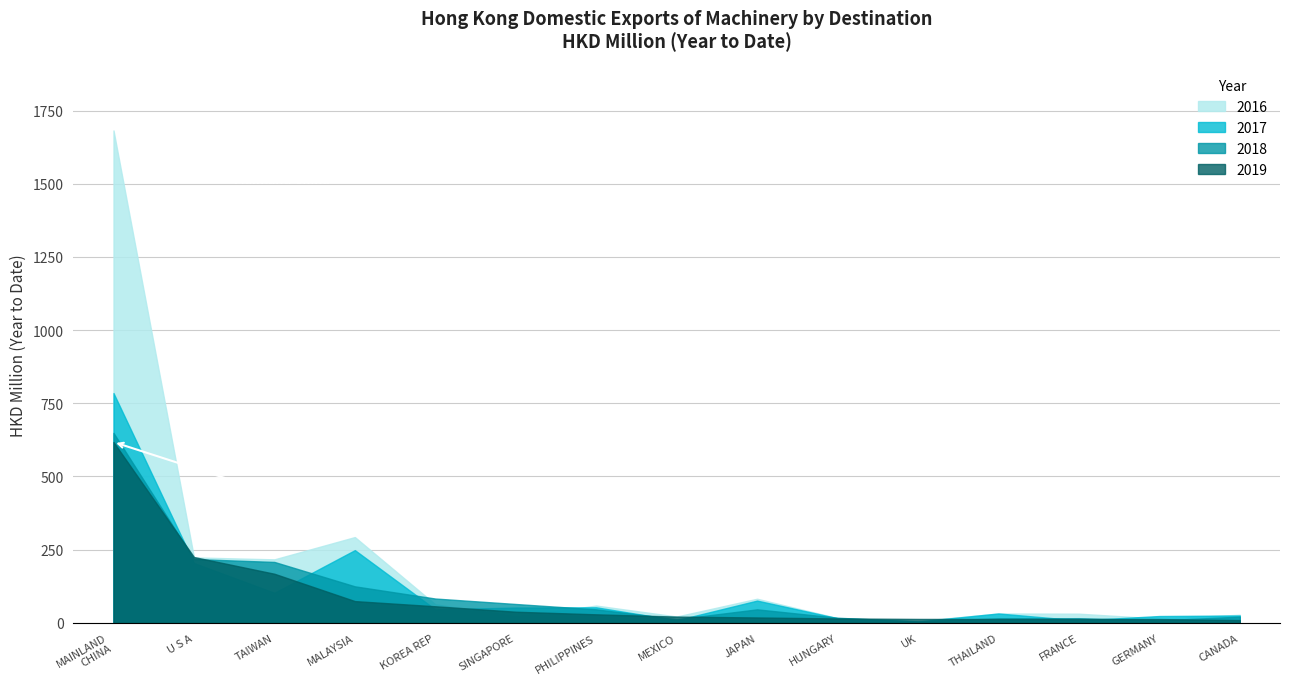

What is the spread (max minus min) of values at PHILIPPINES?

29.9